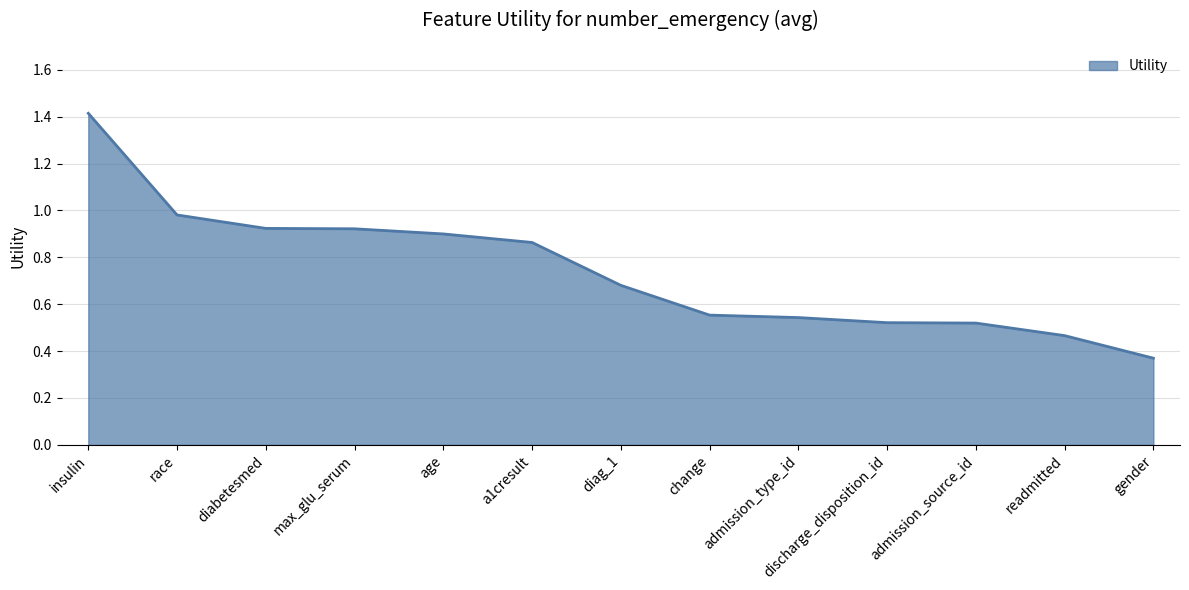

At which label is the value closest to 0?

gender